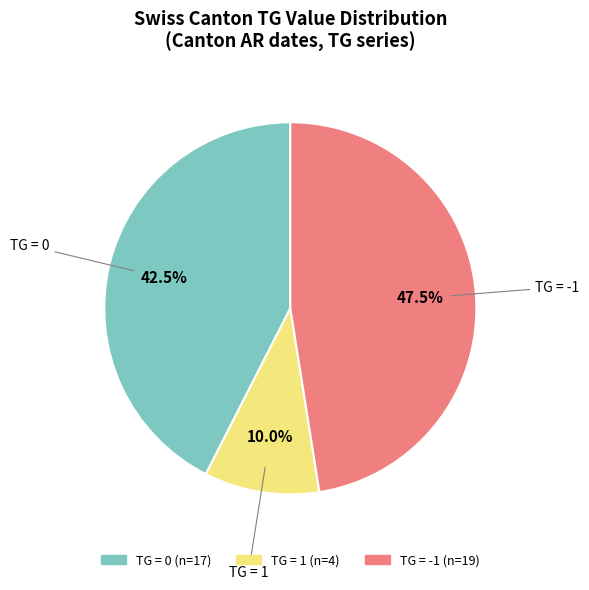

Does any single category account for the majority?

No